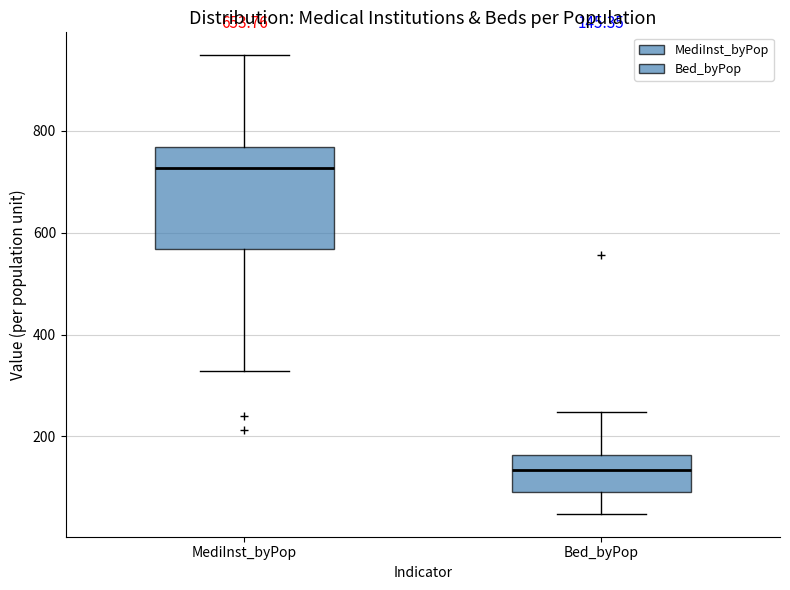

Which box is the tallest, from its lower edge to its upper edge?

MediInst_byPop